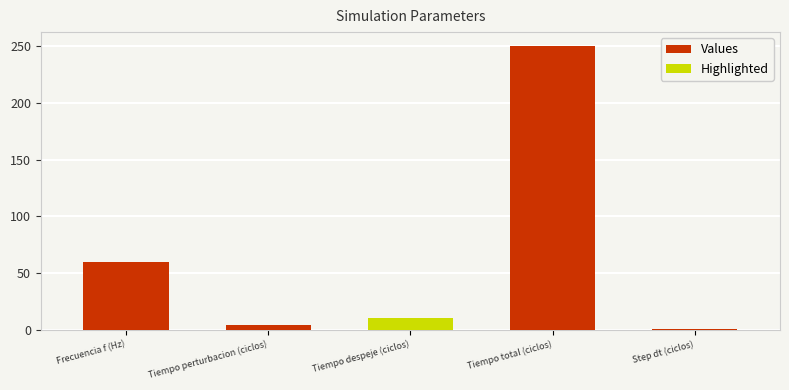

At which category does the chart reach its peak across all series?

Tiempo total (ciclos)